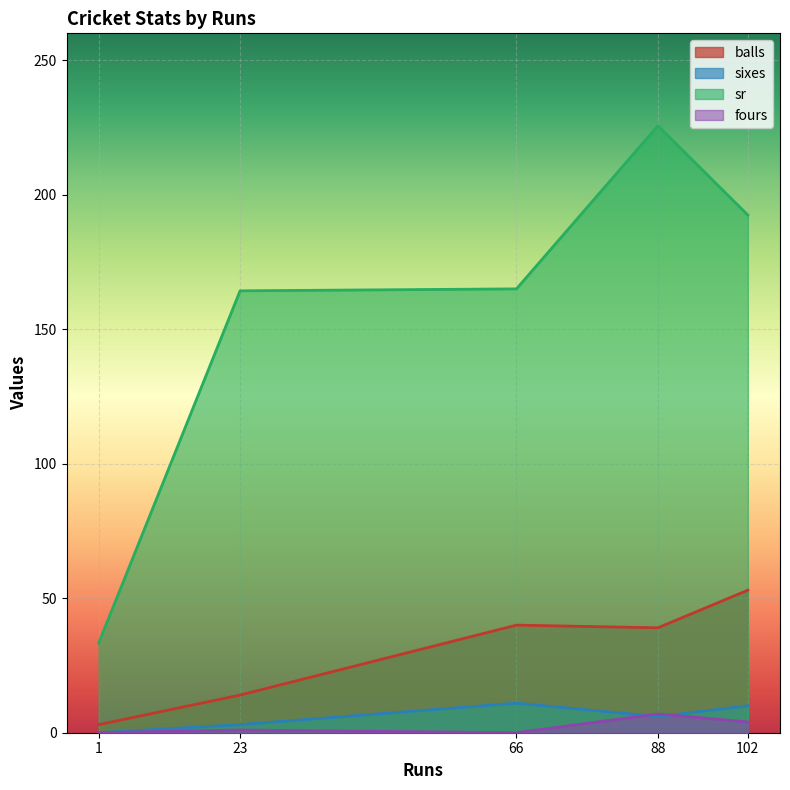

Where is the first local maximum for fours?

88